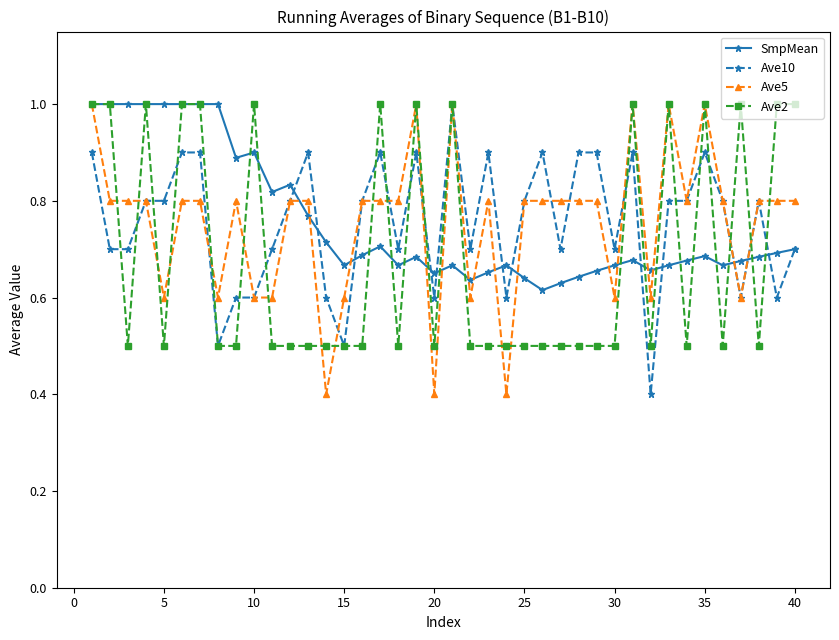

Is this an area chart (filled region under the line)?

No